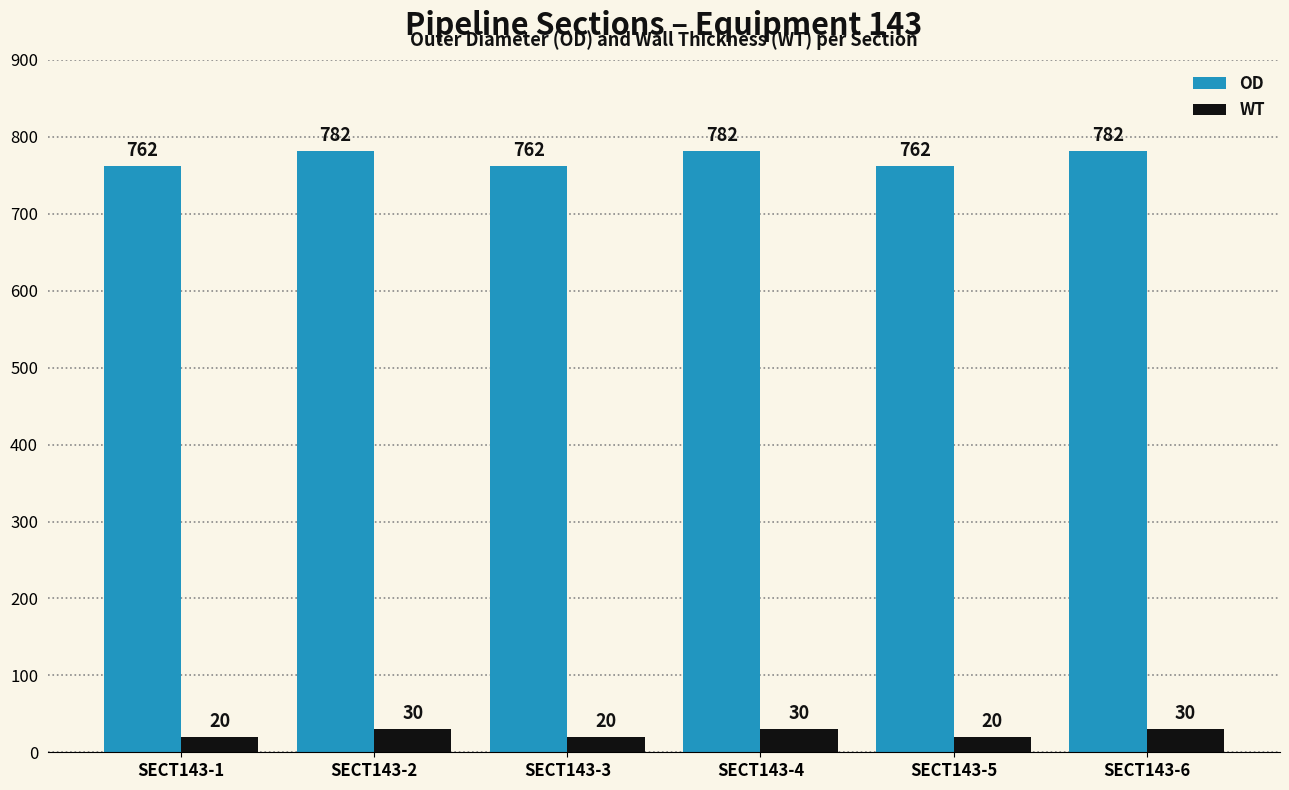

Reading right to left, list all the values displayed in this chart.

OD: SECT143-6=782	SECT143-5=762	SECT143-4=782	SECT143-3=762	SECT143-2=782	SECT143-1=762
WT: SECT143-6=30	SECT143-5=20	SECT143-4=30	SECT143-3=20	SECT143-2=30	SECT143-1=20